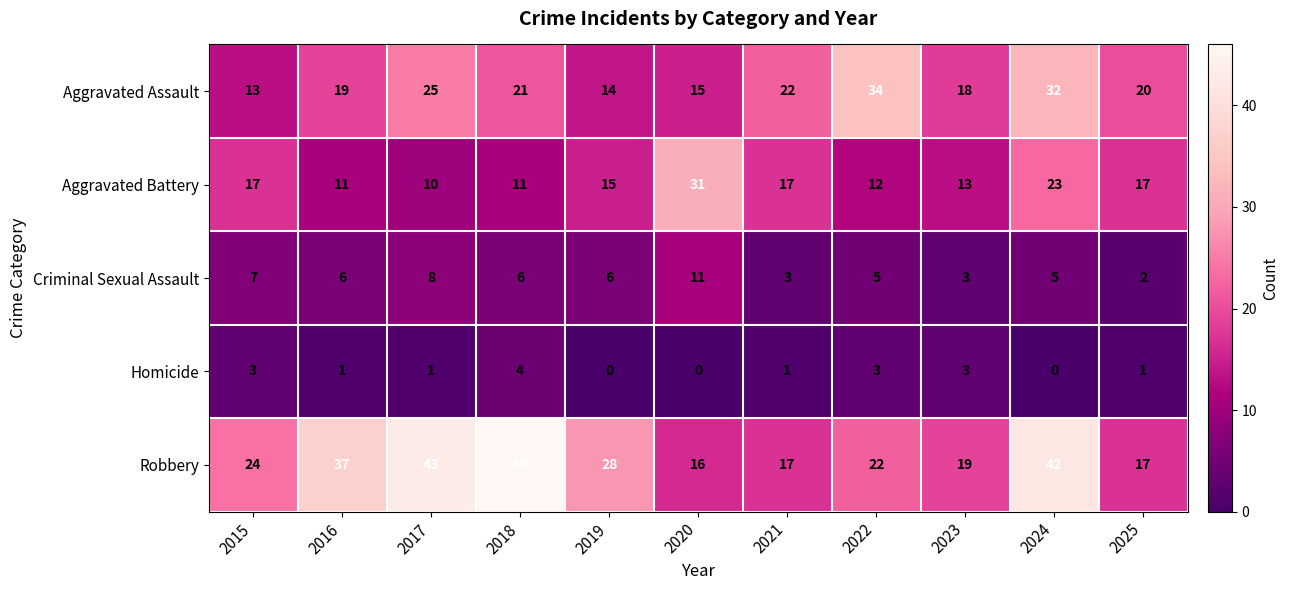

Rank the series by their maximum value, from lowest to highest.

Homicide, Criminal Sexual Assault, Aggravated Battery, Aggravated Assault, Robbery